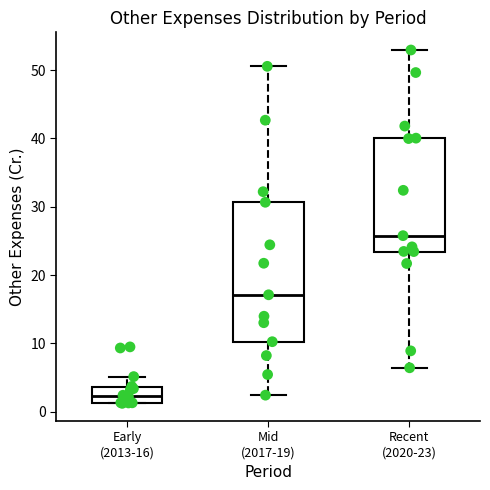

Reading left to right, read every box against the y-axis: the position of its median line, the range the box covers, and the ends of its whiskers. The values are not printed on the chart, so give them approximately, as read against the axis.

Early (2013-16): median 2, box 1 to 4, whiskers 1 to 5
Mid (2017-19): median 17, box 10 to 31, whiskers 2 to 51
Recent (2020-23): median 26, box 23 to 40, whiskers 6 to 53